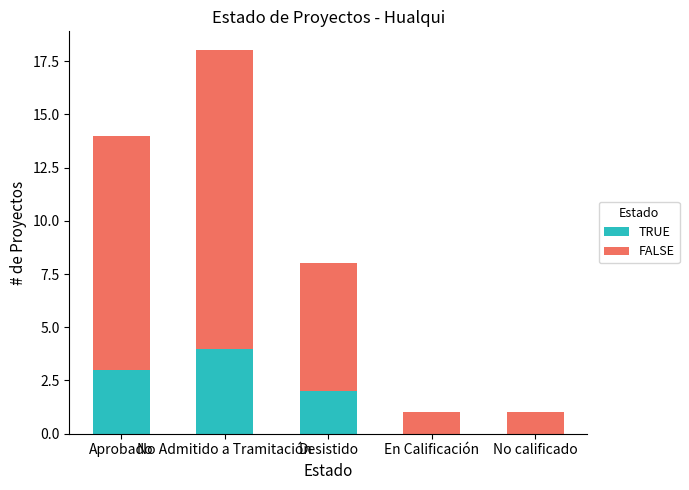

Count the TRUE values in the range 0 to 3.

4